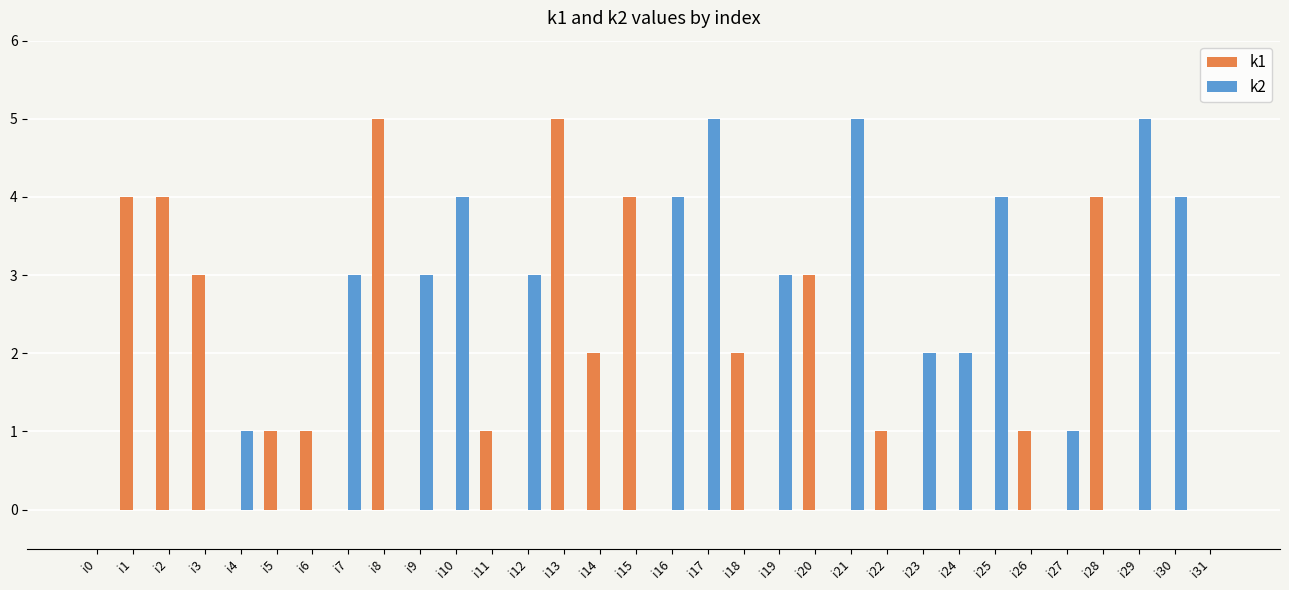

The value of k2 at i19 is 3. True or false?

True